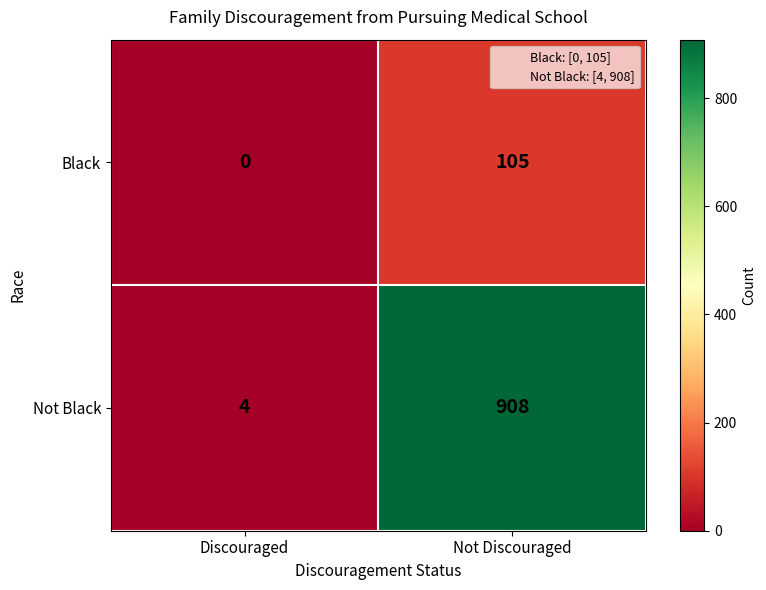

At which label does Not Black reach its peak?

Not Discouraged